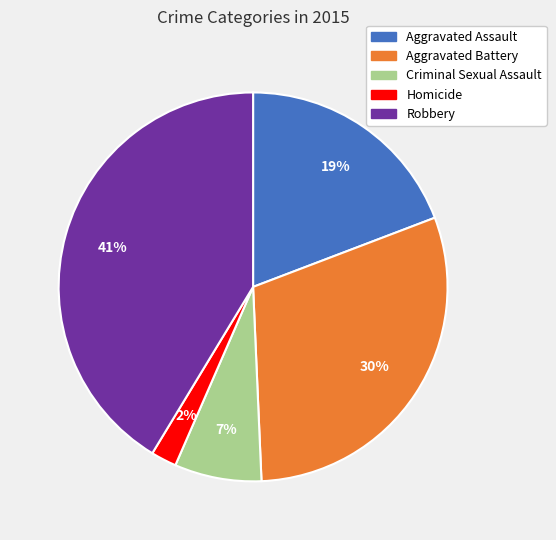

To the nearest percent, what is the difference between the Aggravated Battery and Criminal Sexual Assault slice percentages?

23%